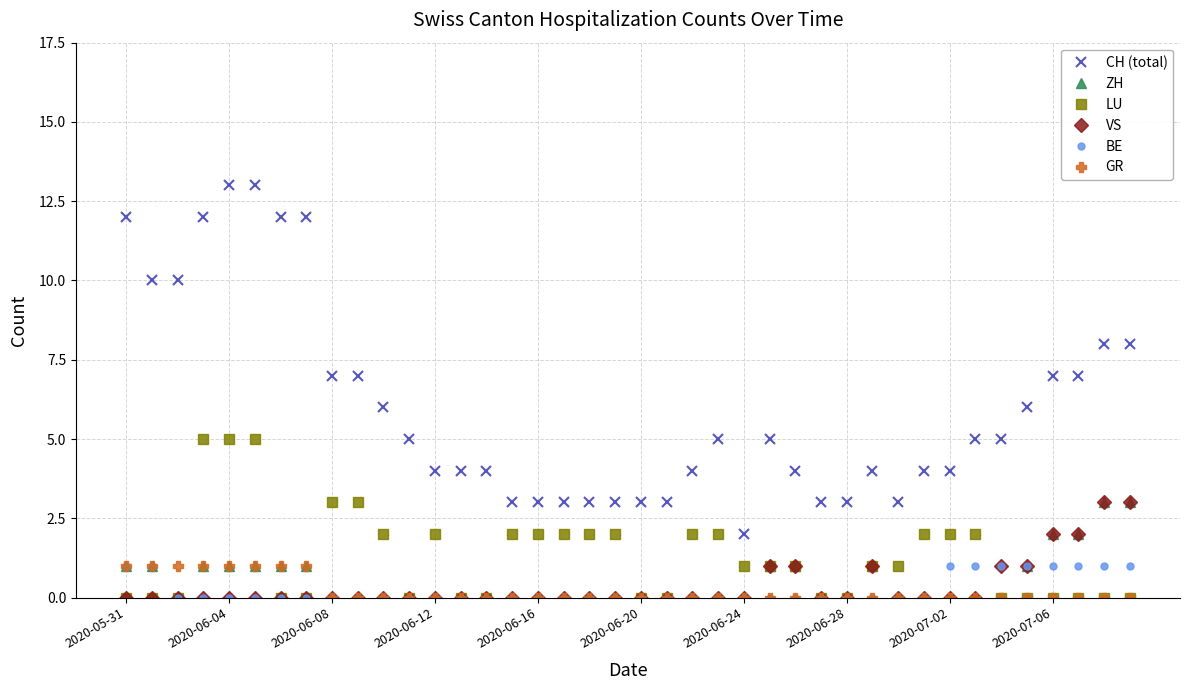

What is the value of the ZH point at the 38th from the left?

2